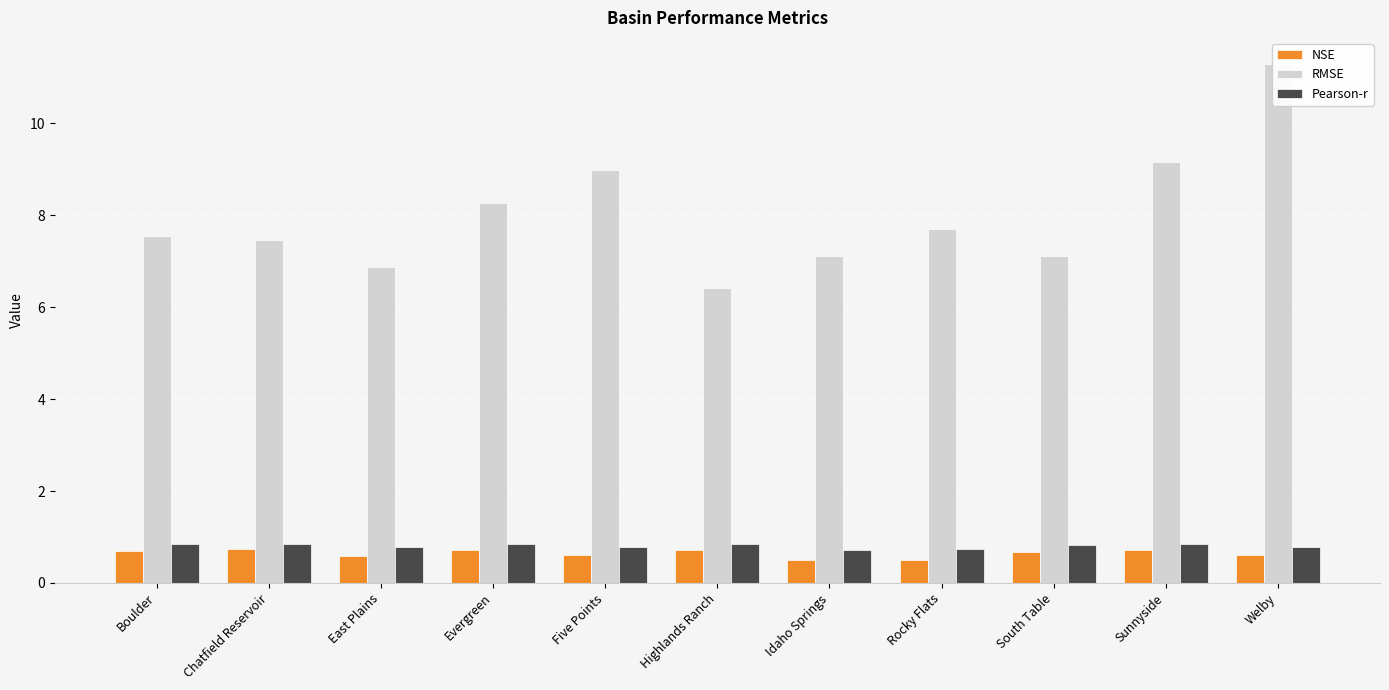

What is the sum of the NSE values at Evergreen and Welby?

1.3